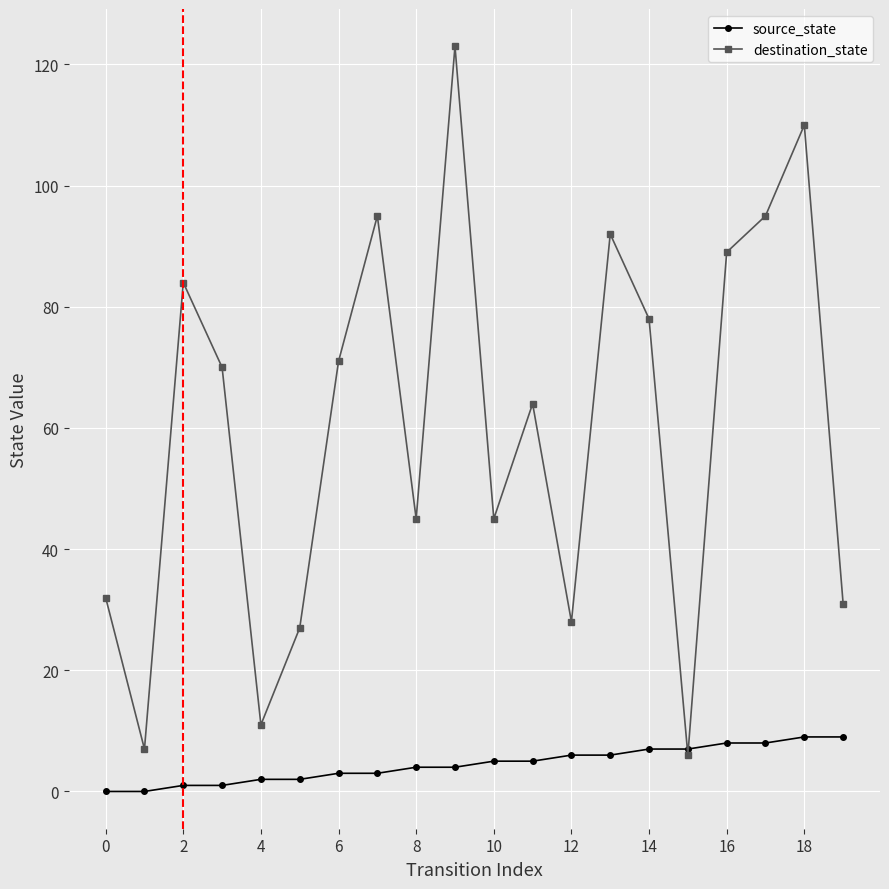

What is the maximum value for source_state?

9